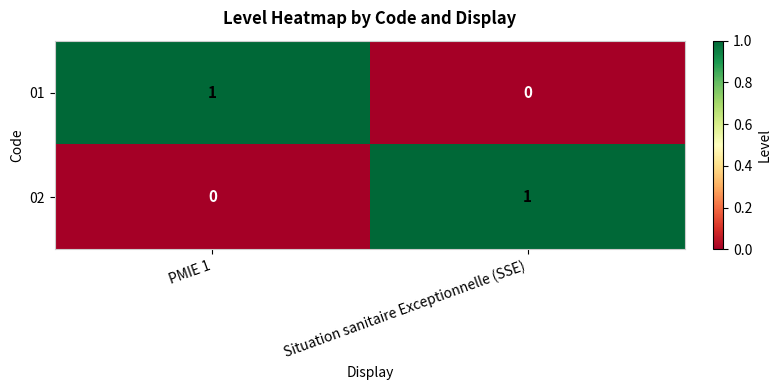

At which label is 01 closest to 0?

Situation sanitaire Exceptionnelle (SSE)